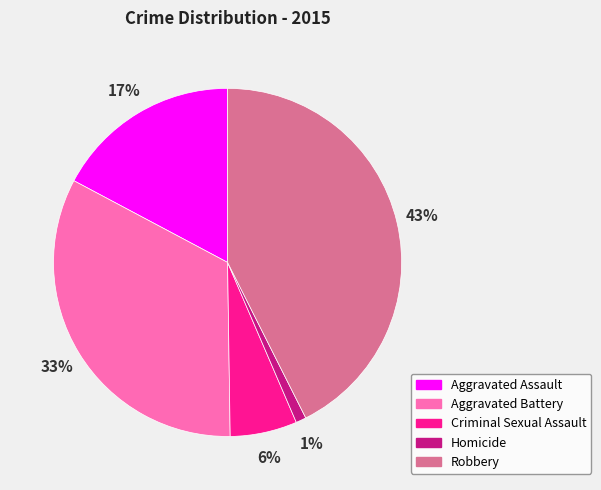

How many segments does this pie chart have?

5